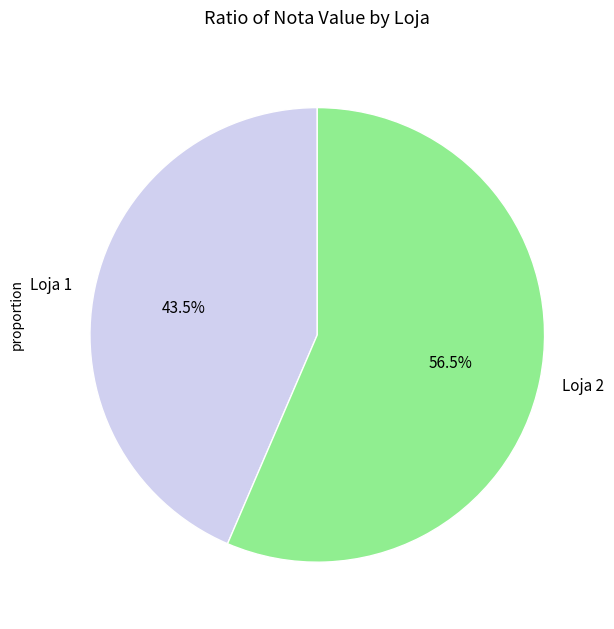

Do Loja 2 and Loja 1 together represent more than half of the pie?

Yes